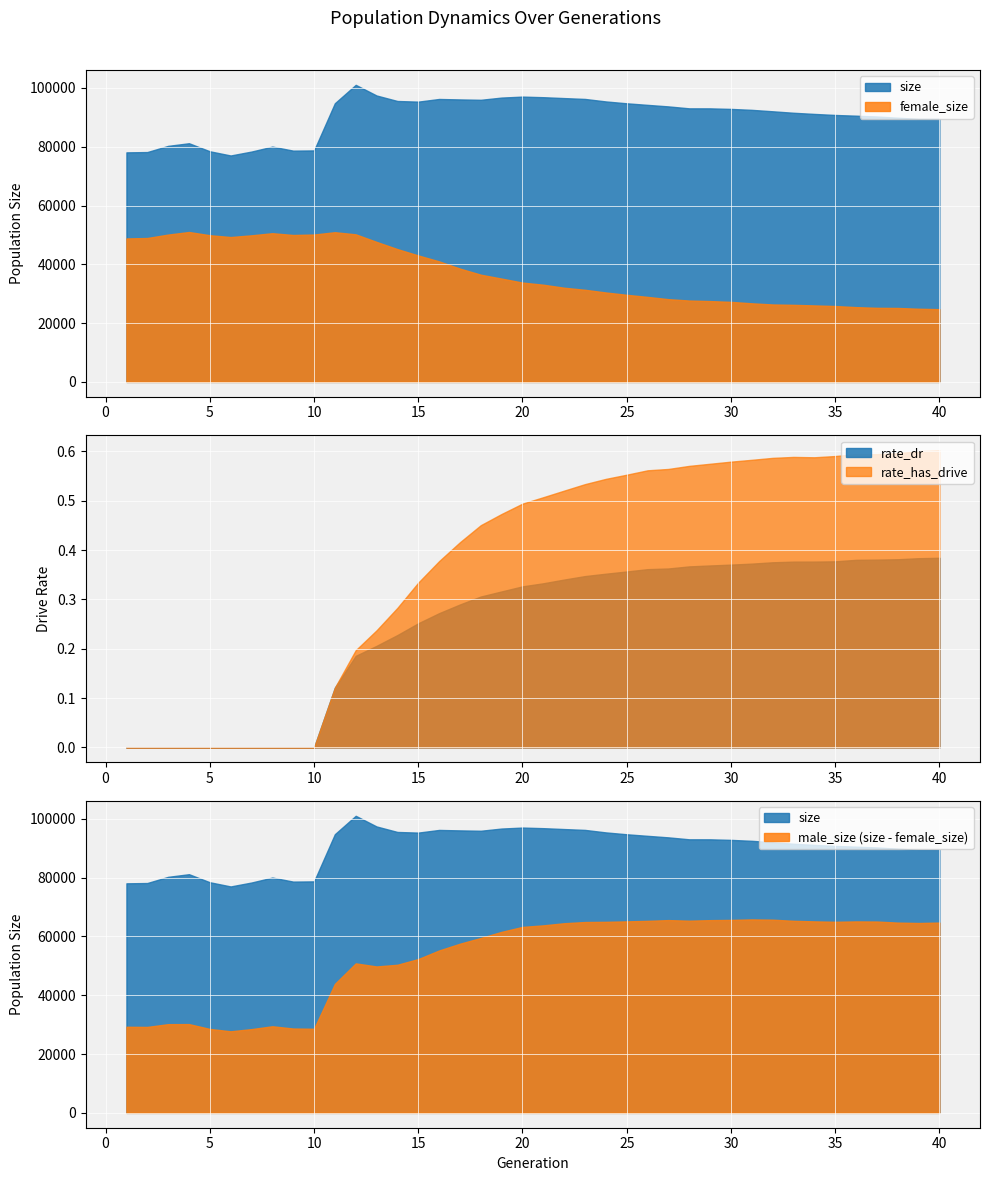

What is the total value across all series at 15?

138345.6